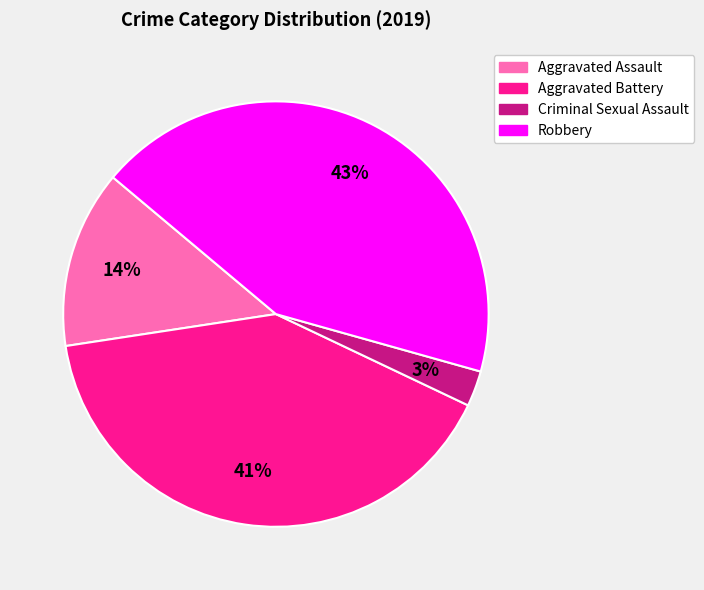

Is there any slice that represents more than half of the pie?

No